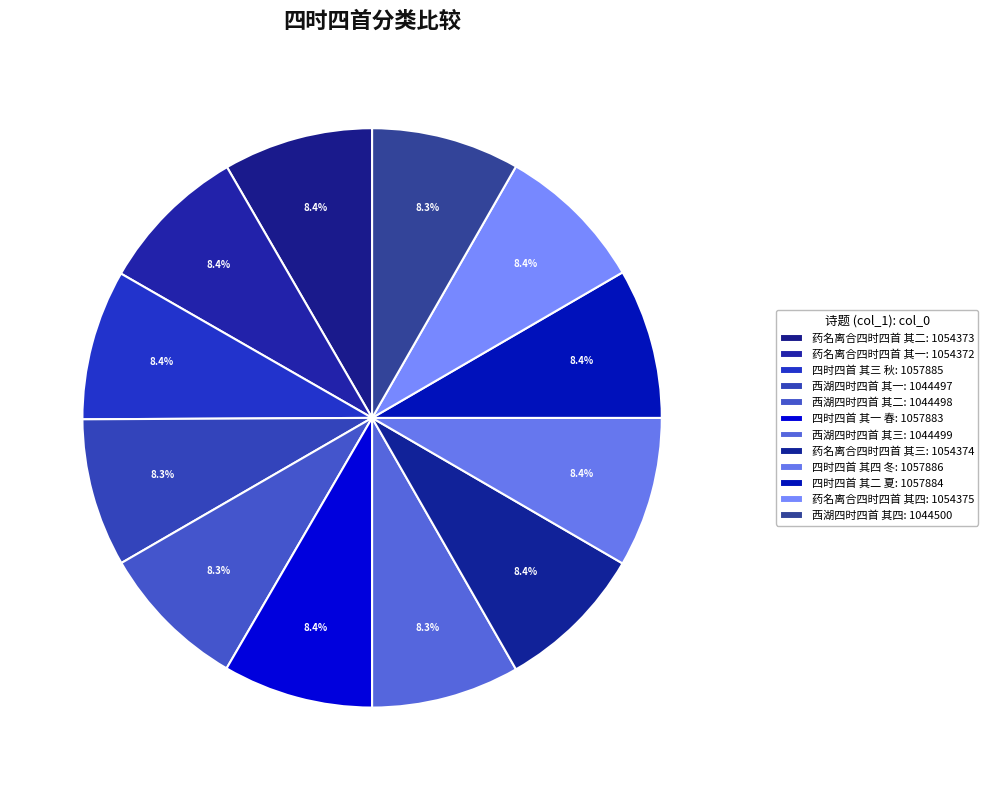

To the nearest percent, what is the combined percentage of 药名离合四时四首 其四 and 药名离合四时四首 其三?

17%